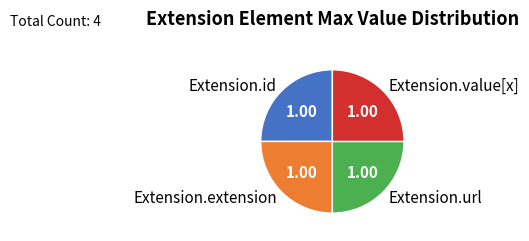

What is the ratio of the value at Extension.url to the value at Extension.extension?

1.0